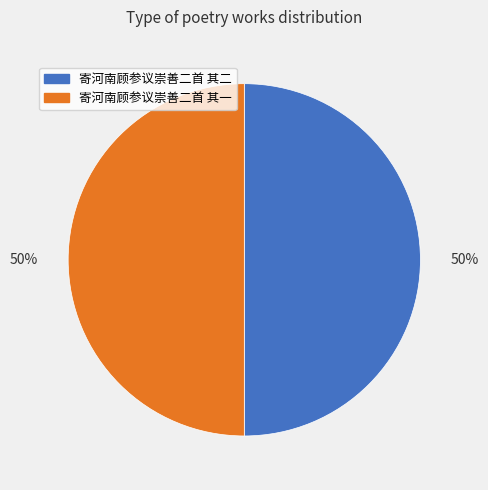

Is the sum of 寄河南顾参议崇善二首 其一 and 寄河南顾参议崇善二首 其二 greater than half?

Yes